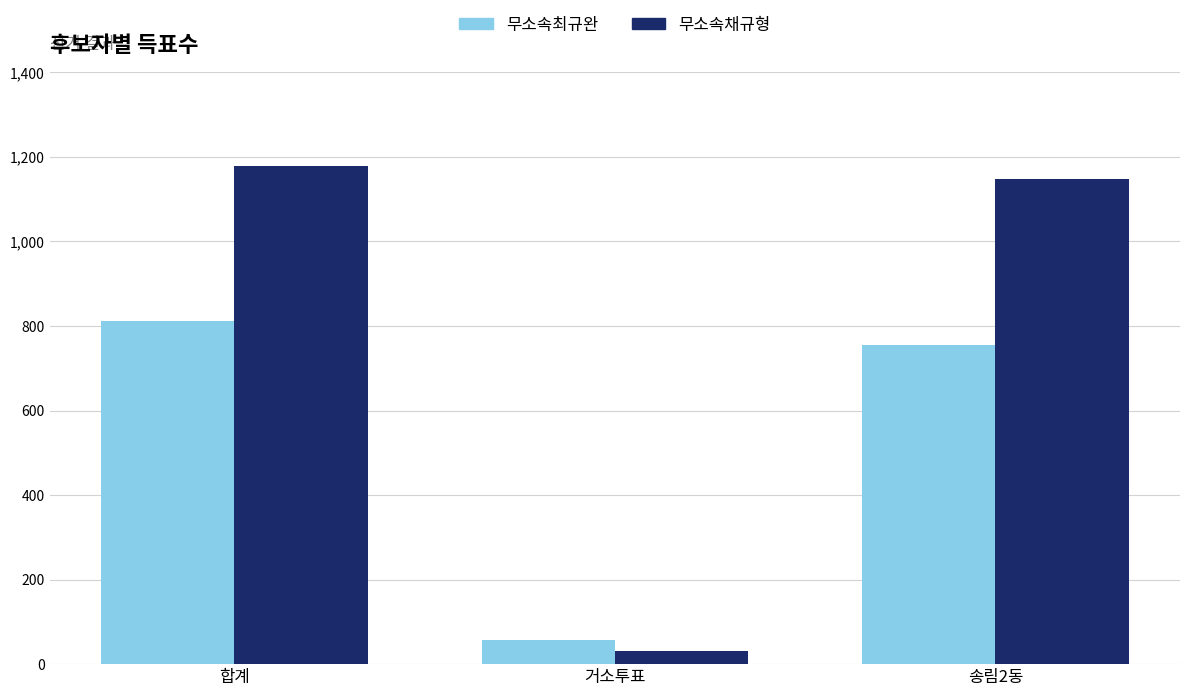

Which category has the lowest value across all series?

거소투표